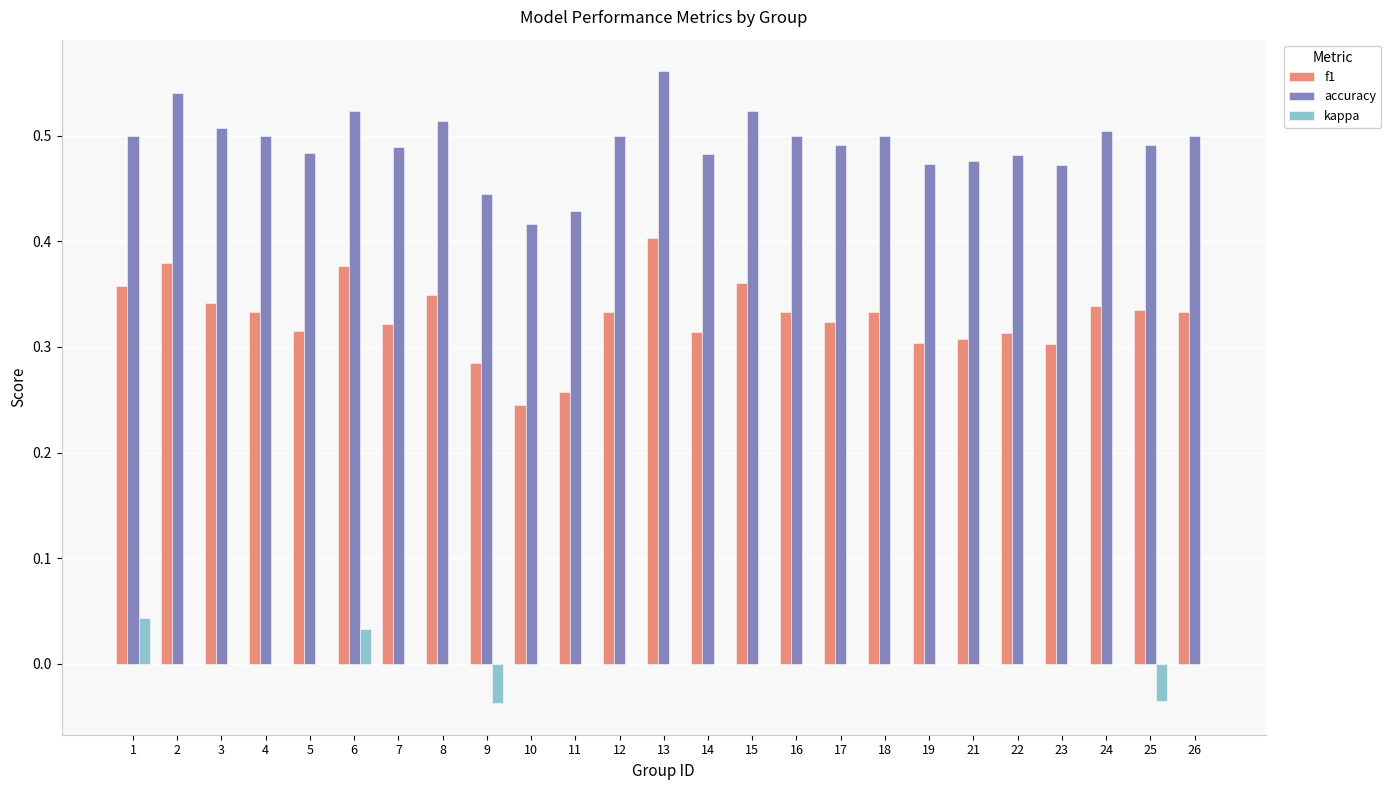

What is the sum of all accuracy values?

12.3